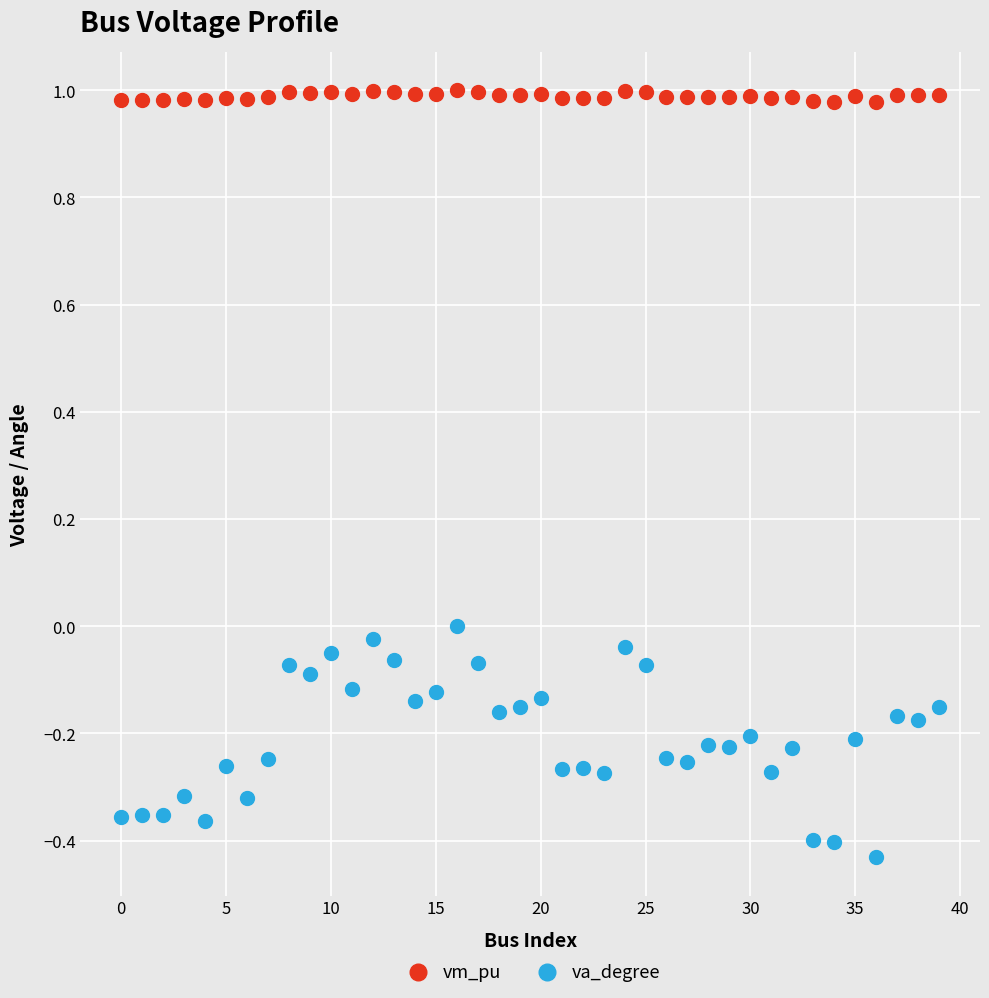

Which series reaches the minimum Y coordinate?

va_degree